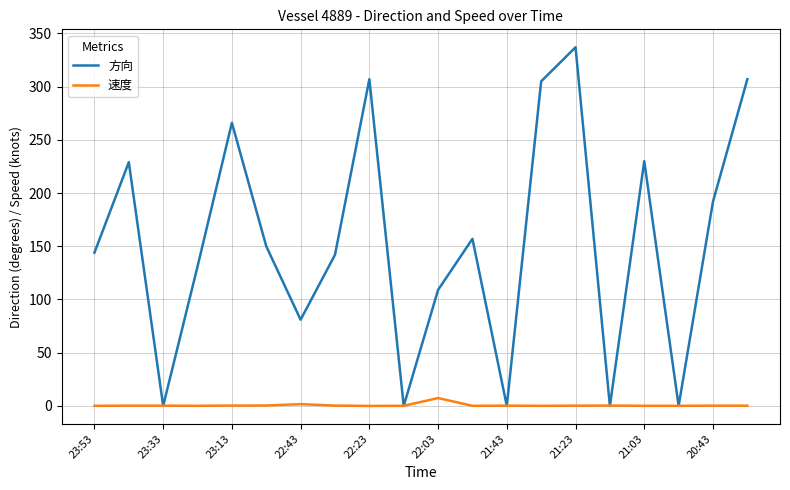

Does the chart have visible grid lines?

Yes